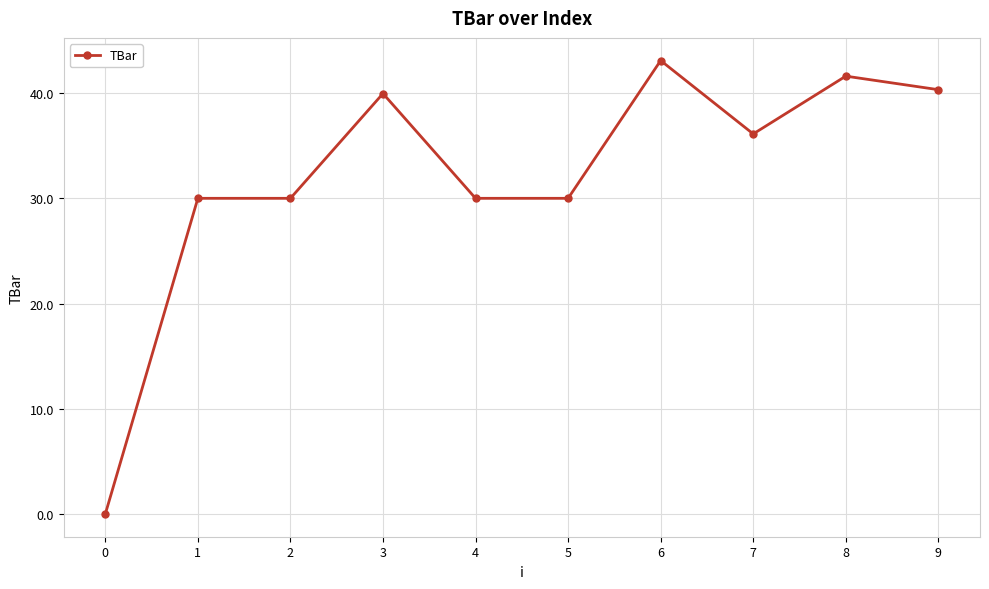

Reading left to right, transcribe all the data shown in this chart.

0.0	30.0	30.0	40.0	30.0	30.0	43.1	36.1	41.6	40.3